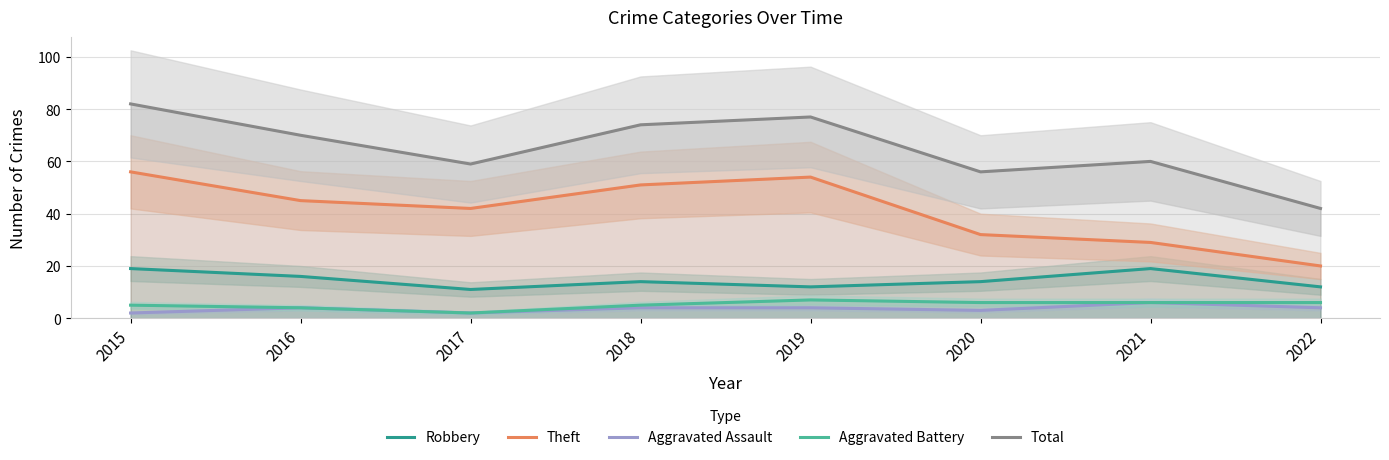

Reading right to left, extract all data points from this chart.

Robbery: 2022=12	2021=19	2020=14	2019=12	2018=14	2017=11	2016=16	2015=19
Theft: 2022=20	2021=29	2020=32	2019=54	2018=51	2017=42	2016=45	2015=56
Aggravated Assault: 2022=4	2021=6	2020=3	2019=4	2018=4	2017=2	2016=4	2015=2
Aggravated Battery: 2022=6	2021=6	2020=6	2019=7	2018=5	2017=2	2016=4	2015=5
Total: 2022=42	2021=60	2020=56	2019=77	2018=74	2017=59	2016=70	2015=82